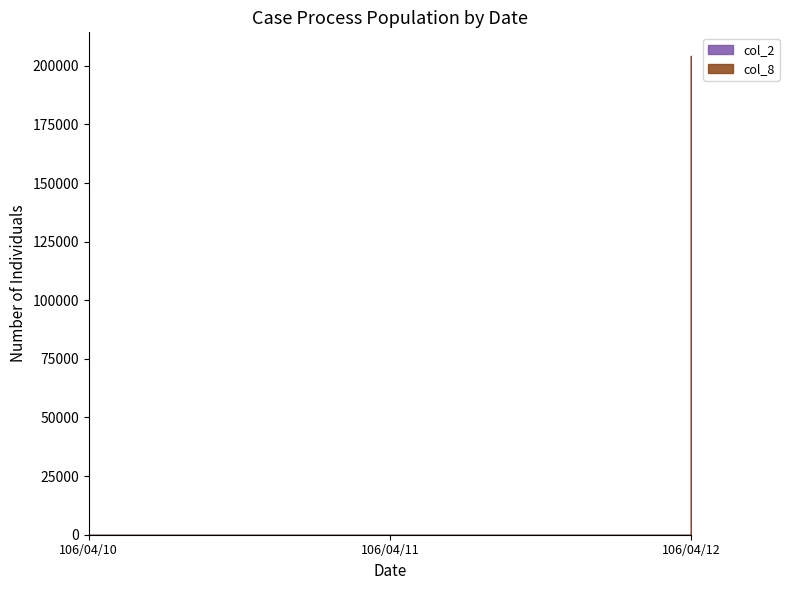

What are all the series names shown in the legend?

col_2, col_8